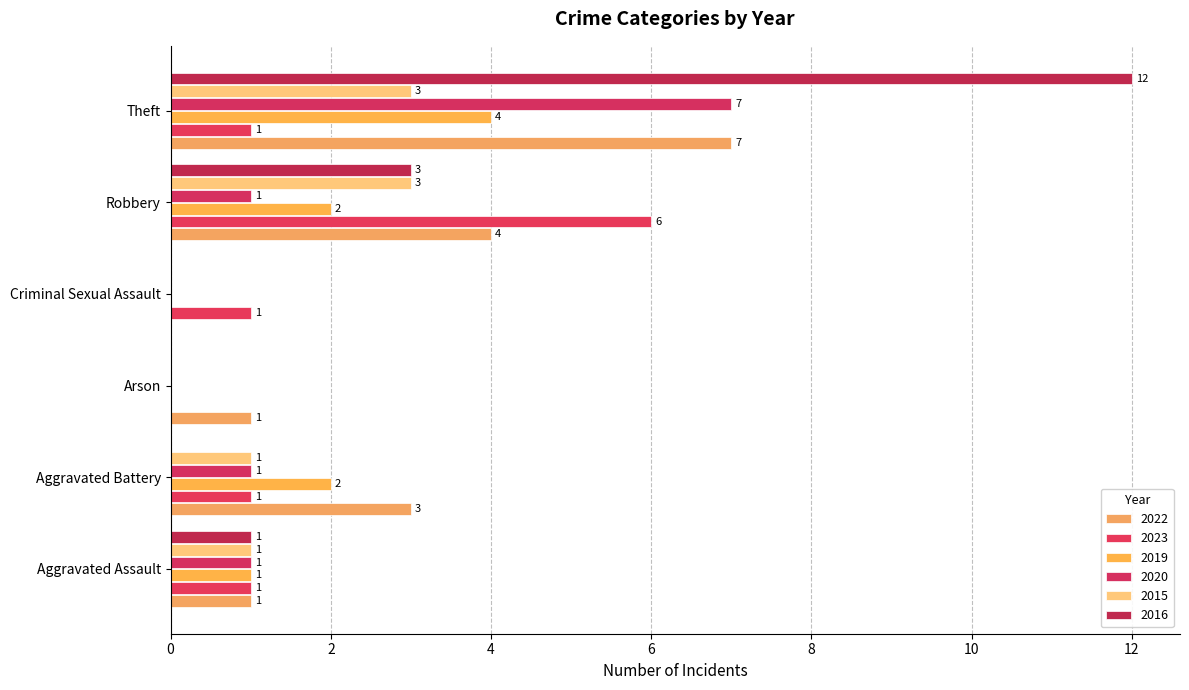

How many data points does each series have?

6